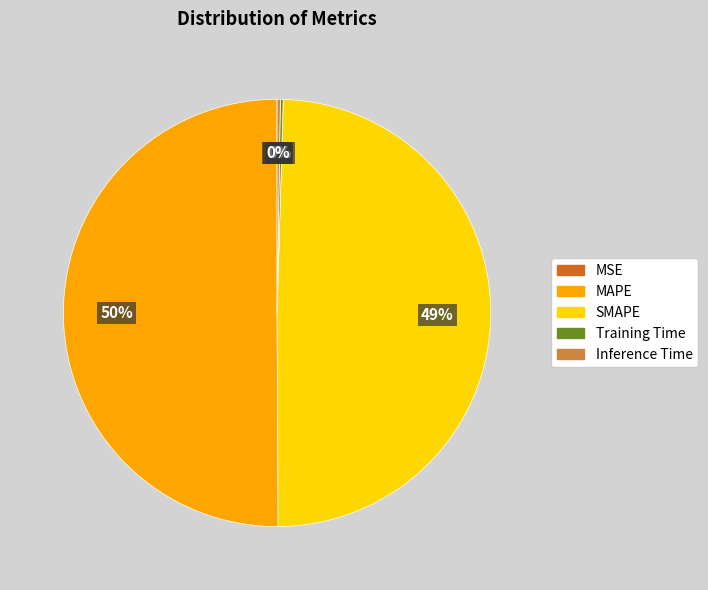

Which slice represents more than half of the pie?

MAPE